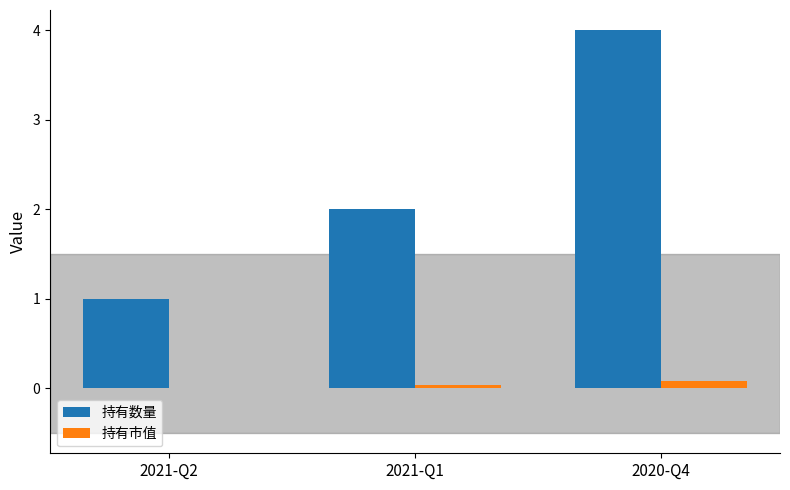

Is it true that 持有数量 equals 4.0 at 2020-Q4?

True